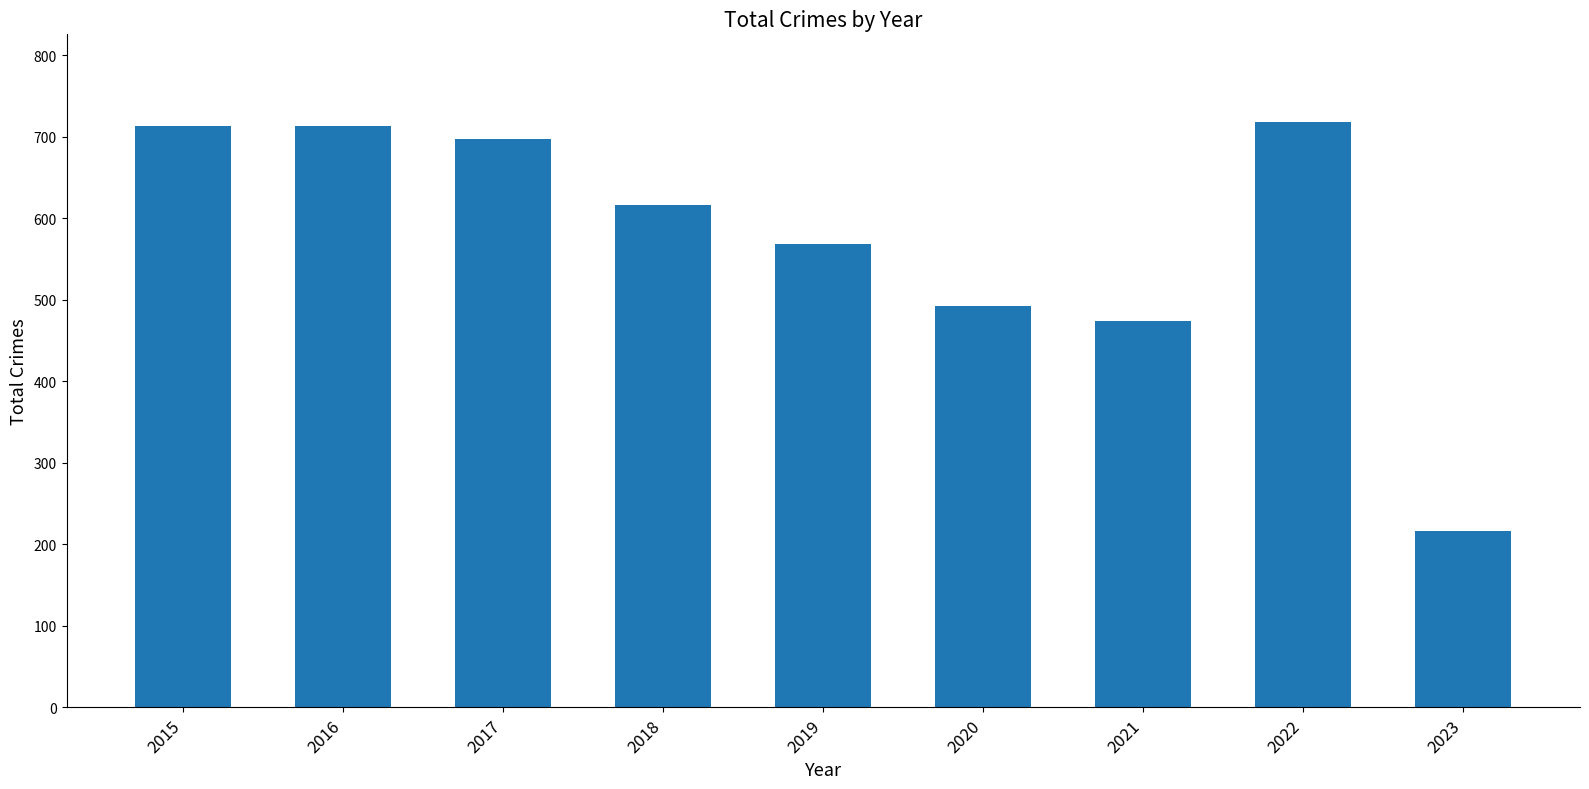

What value does the data have at 2016, to the nearest 100?

700